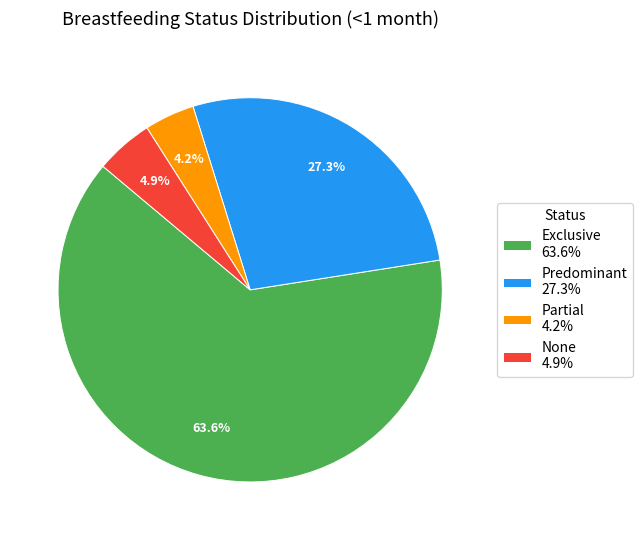

What percentage is NOT represented by None?

95.1%